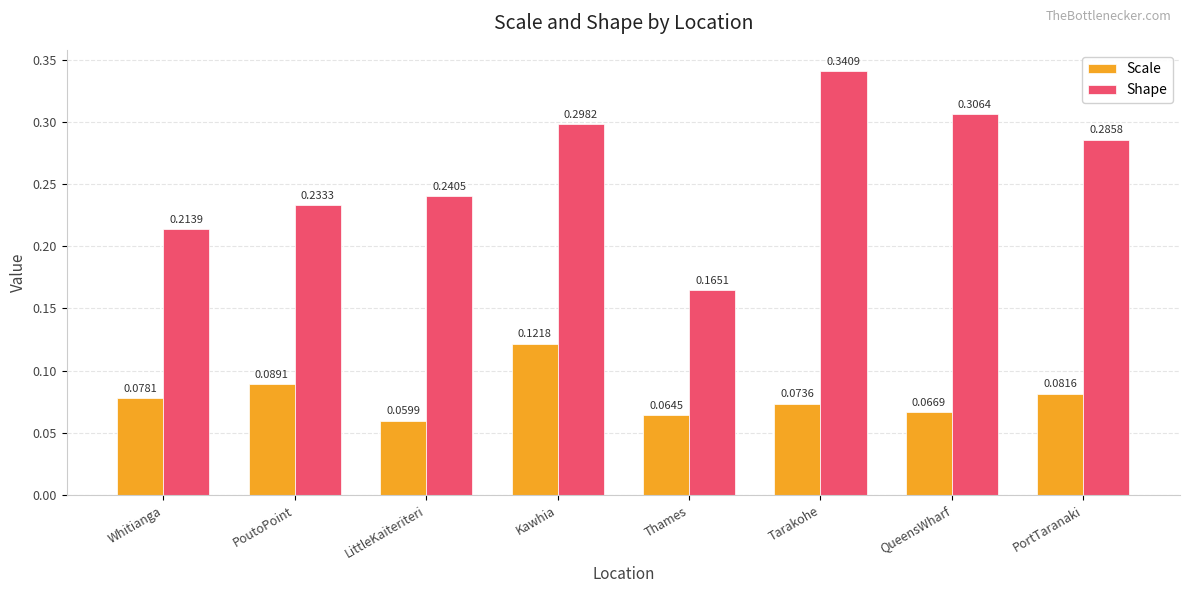

Which category has the highest value in the Scale series?

Kawhia